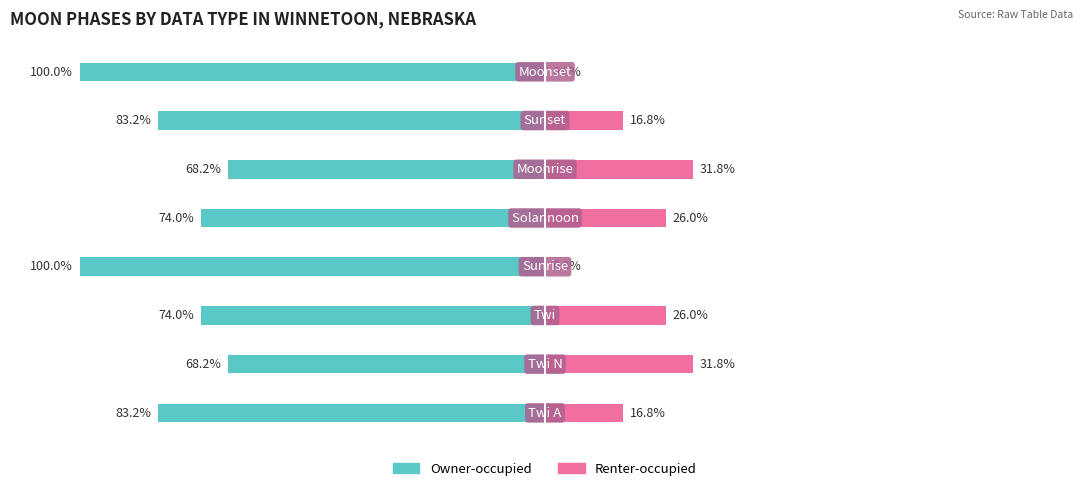

Between 2 and 4, which series saw the biggest shift?

Owner-occupied